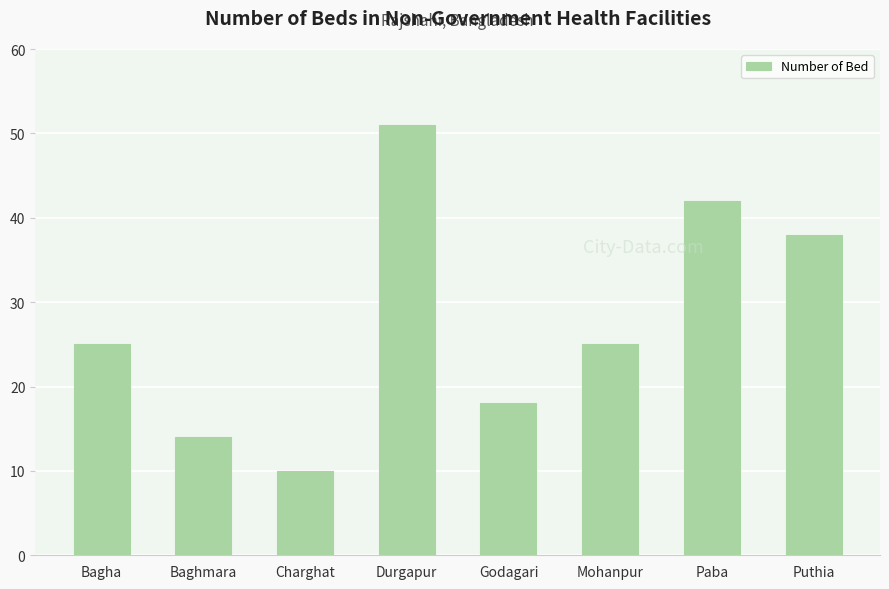

What is the value of the 1st bar from the left?

25